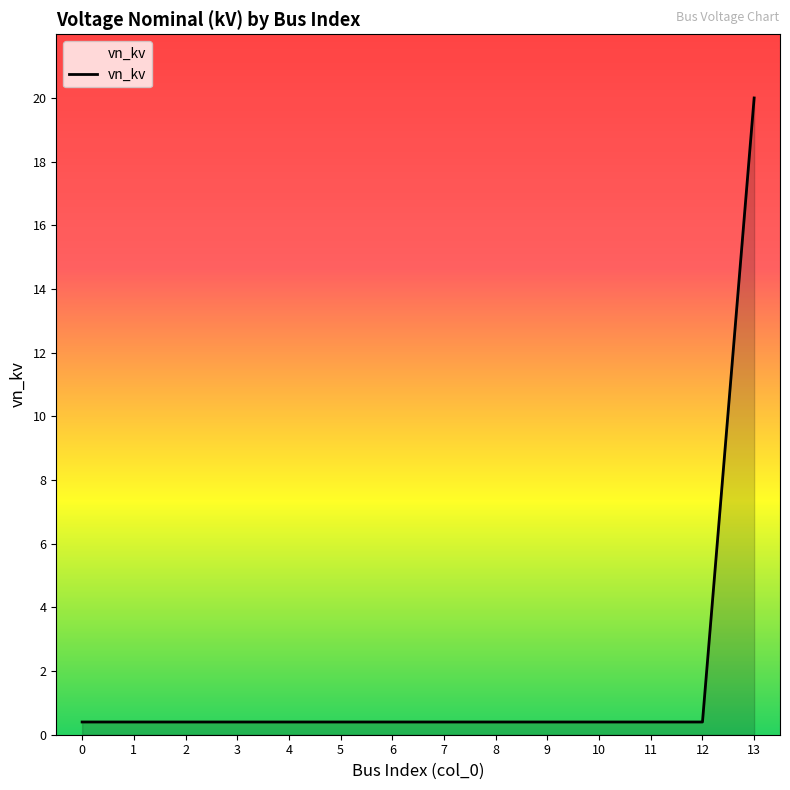

Reading left to right, transcribe all the data shown in this chart.

0.4	0.4	0.4	0.4	0.4	0.4	0.4	0.4	0.4	0.4	0.4	0.4	0.4	20.0